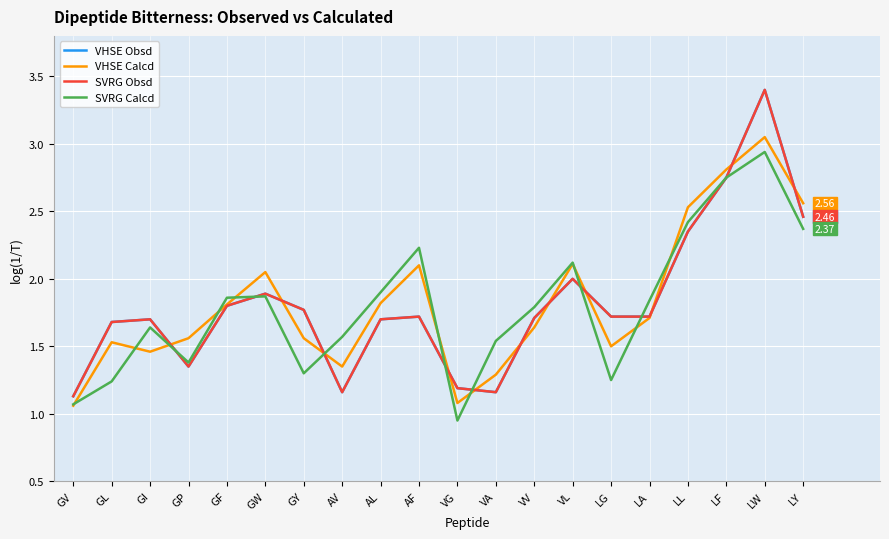

Read the VHSE Obsd value at LF.

2.8